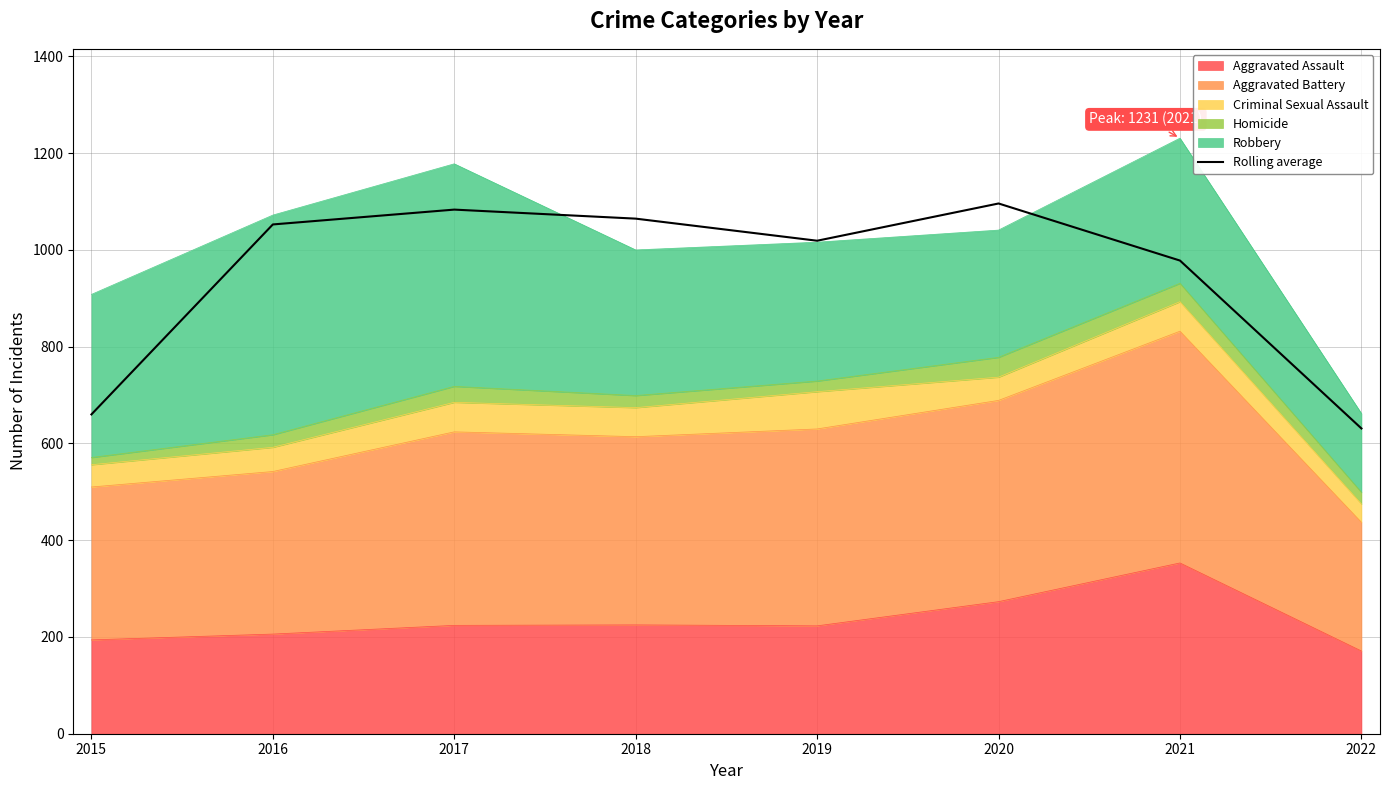

The value at 2017 is 641.5. True or false?

False